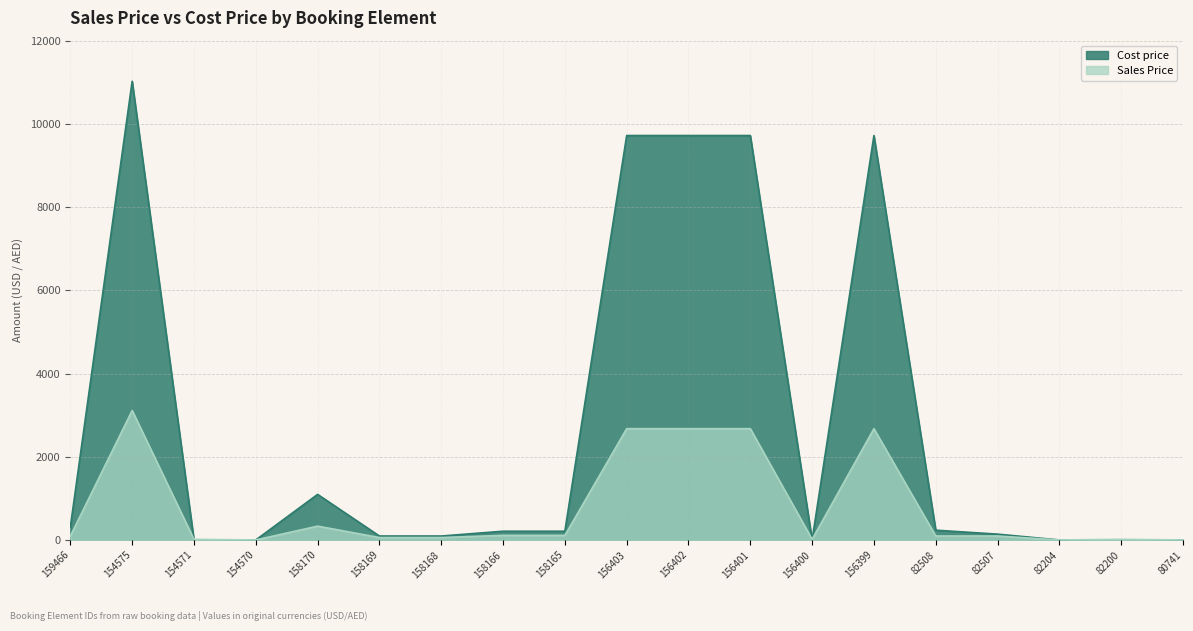

Is it true that Sales Price equals 95.0 at 82508?

True